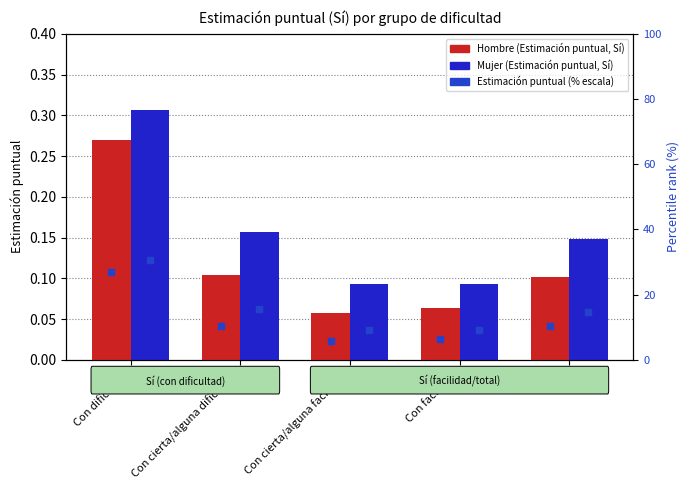

What position from the right is Con cierta/alguna dificultad?

4